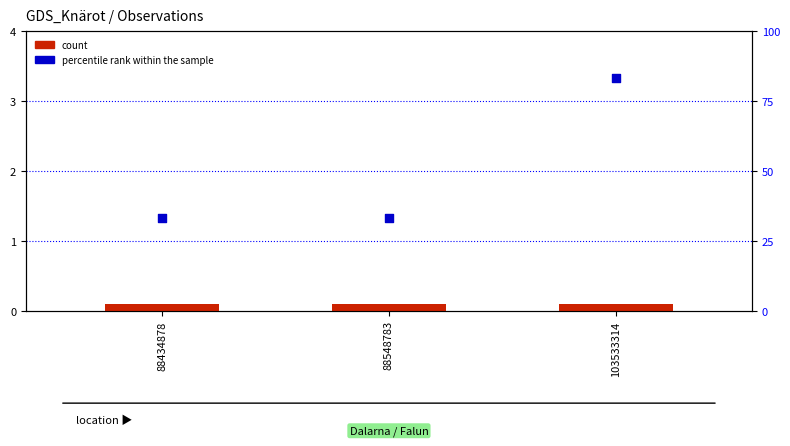

At which category is the sum across all series the highest?

103533314